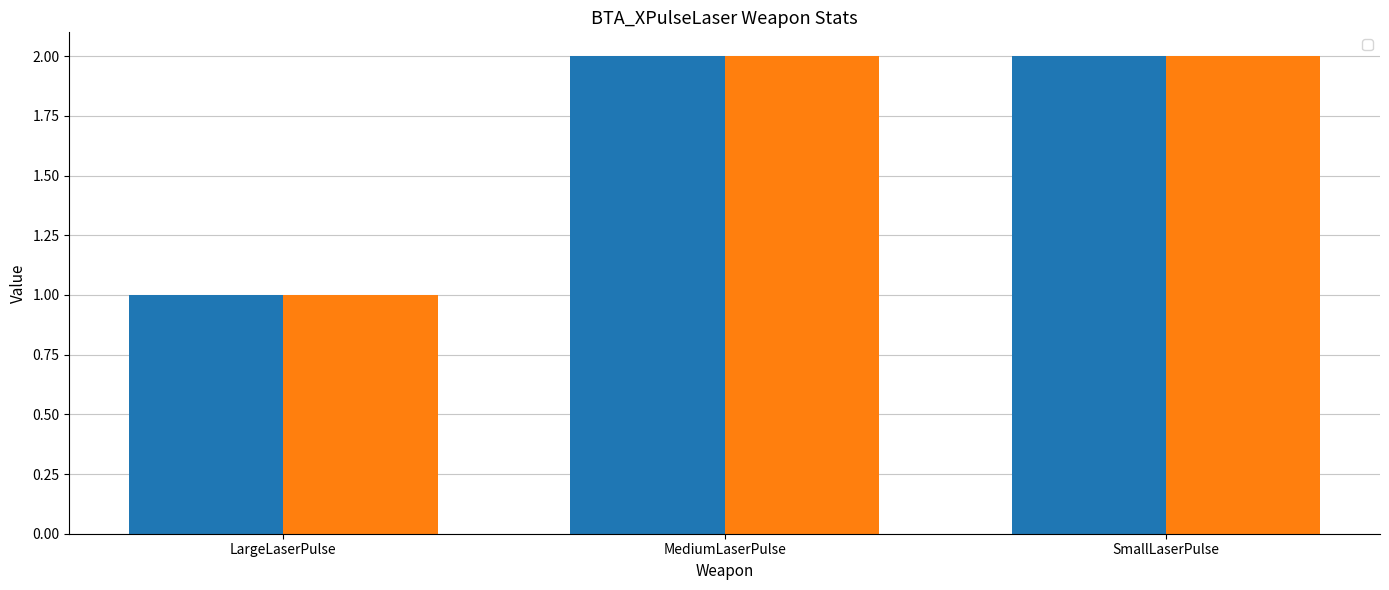

Between LargeLaserPulse and SmallLaserPulse, which is larger?

SmallLaserPulse